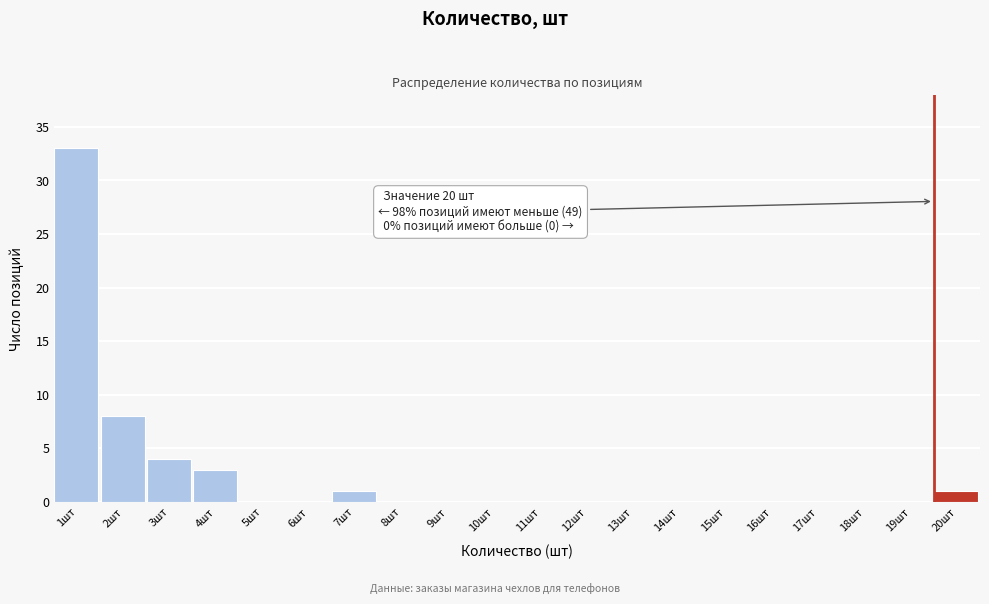

Reading left to right, list all the values displayed in this chart.

1шт=33	2шт=8	3шт=4	4шт=3	5шт=0	6шт=0	7шт=1	8шт=0	9шт=0	10шт=0	11шт=0	12шт=0	13шт=0	14шт=0	15шт=0	16шт=0	17шт=0	18шт=0	19шт=0	20шт=1